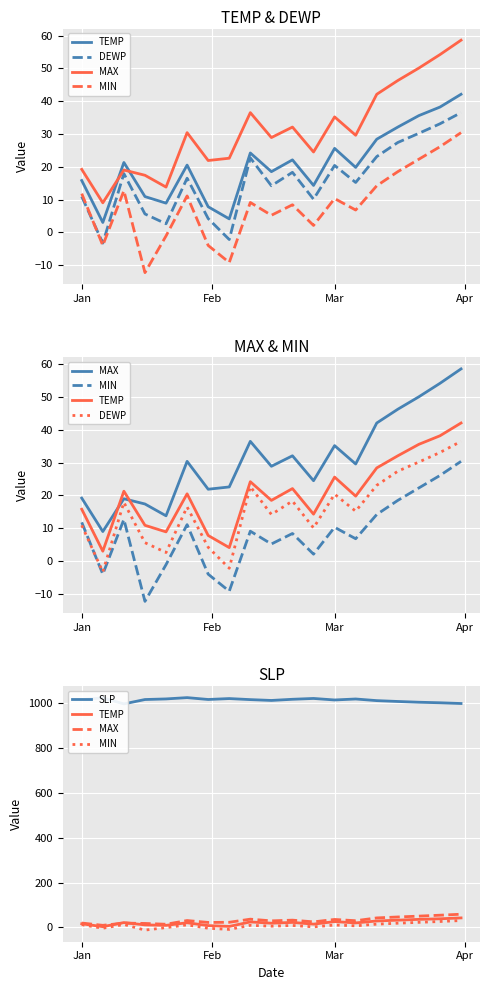

What position from the right is Mar?

7